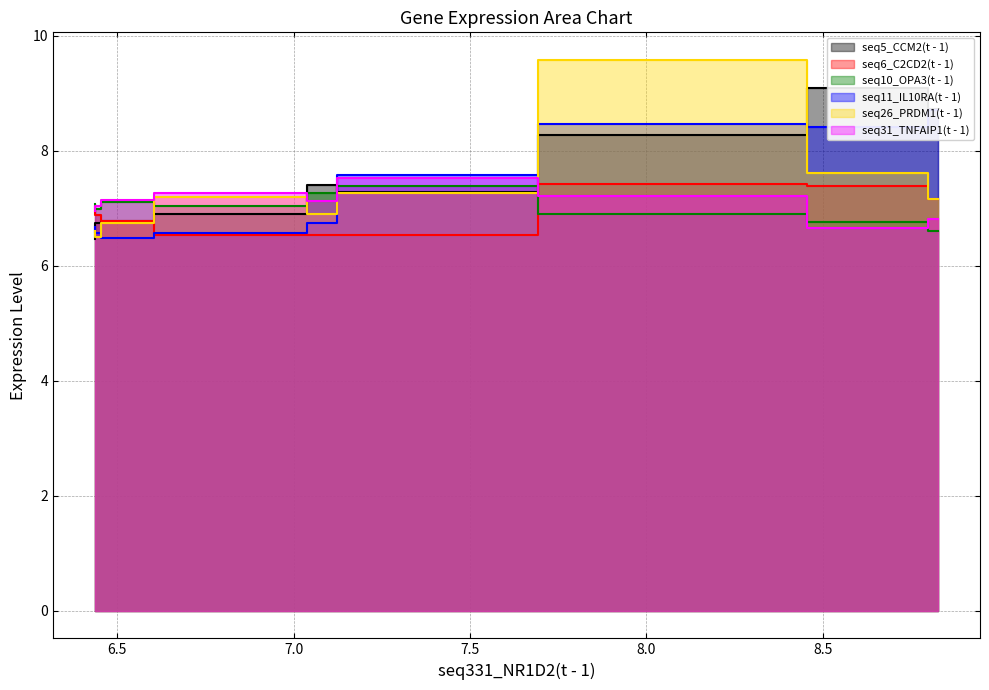

Is the value of seq10_OPA3(t - 1) at 7.693 greater than the value of seq11_IL10RA(t - 1) at 6.454?

Yes